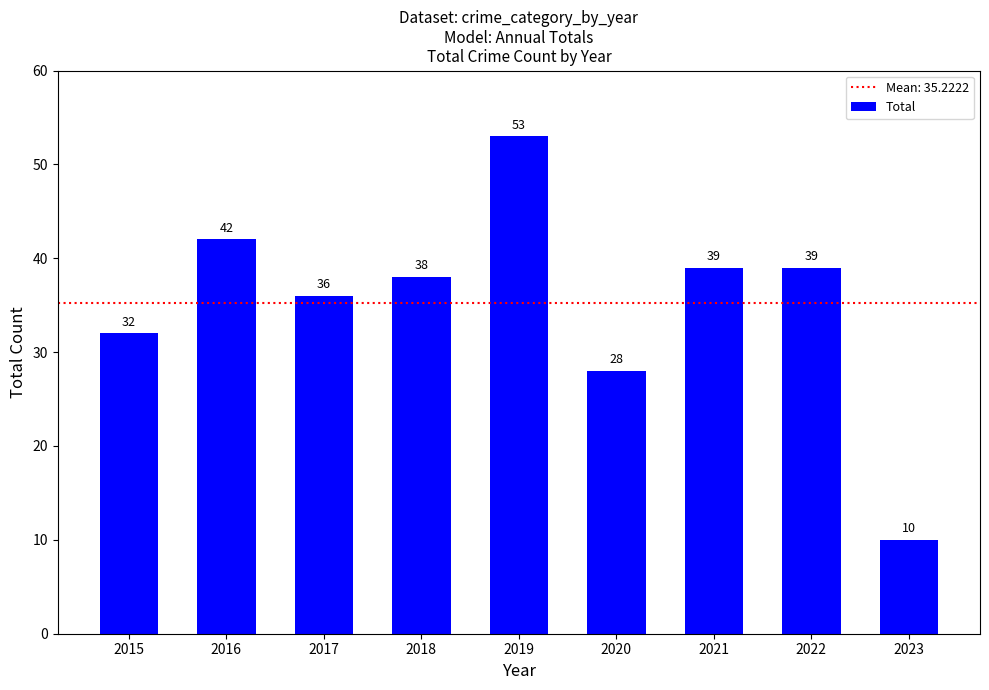

Is it true that the value at 2015 is 32?

True